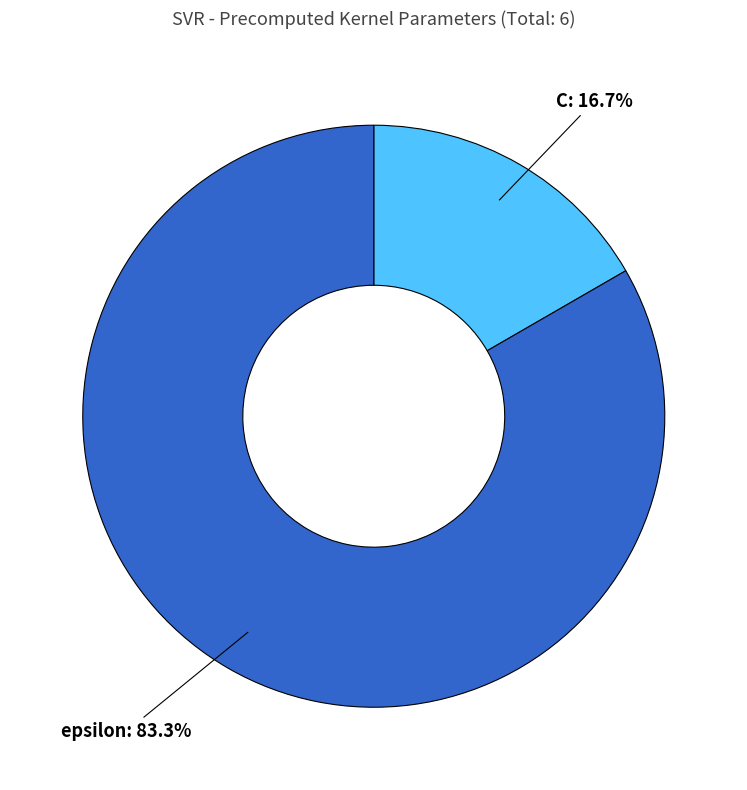

Between C and epsilon, which is larger?

epsilon